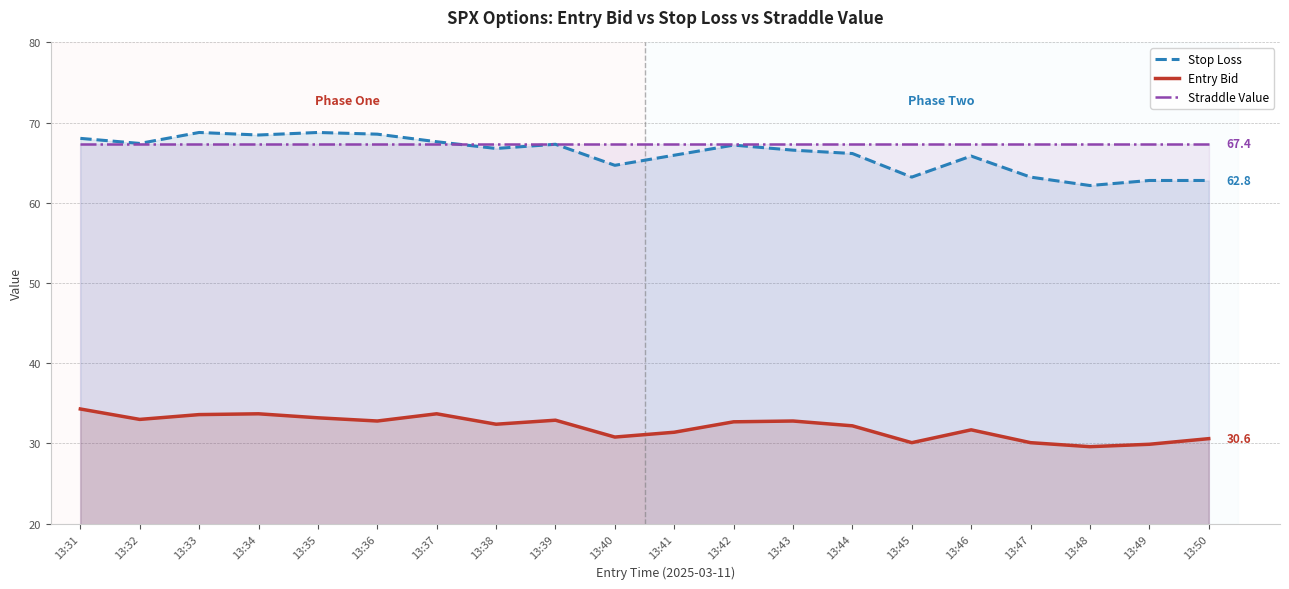

Which series changed the most between 13:31 and 13:35?

Entry Bid